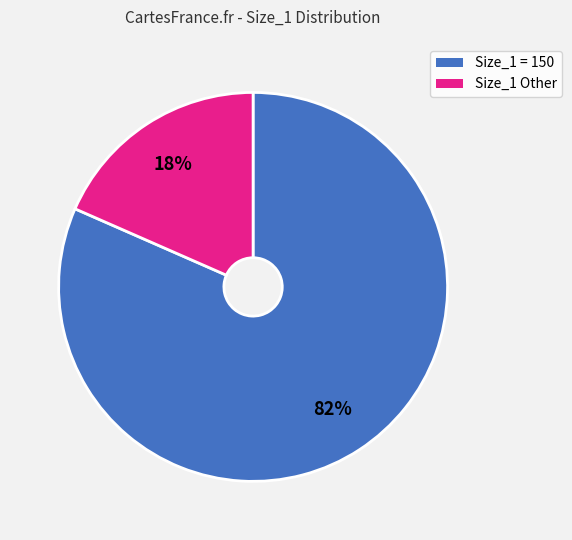

What is the majority slice?

Size_1 = 150